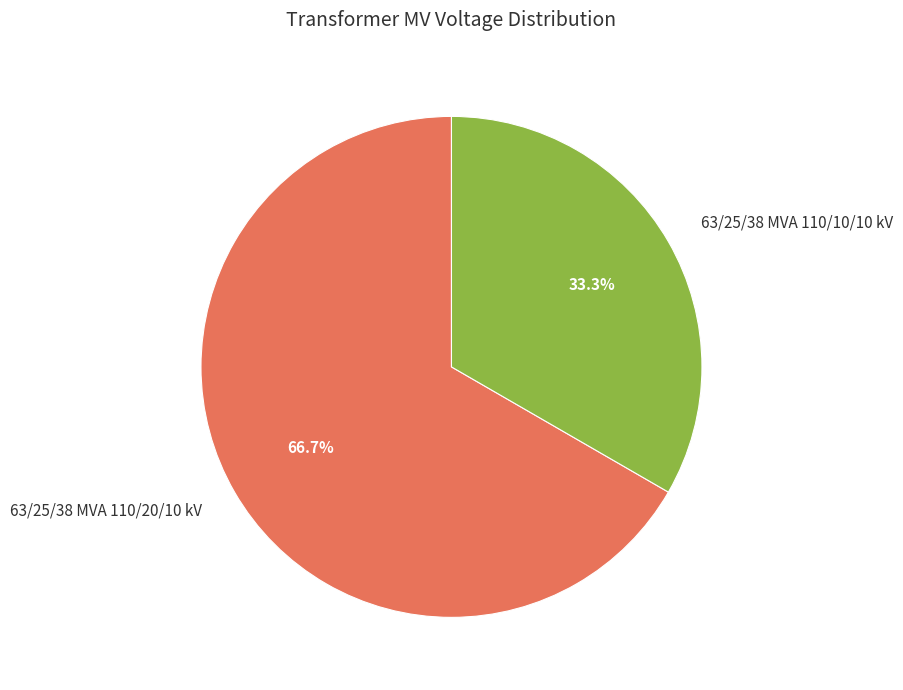

Which slice is the smallest?

63/25/38 MVA 110/10/10 kV